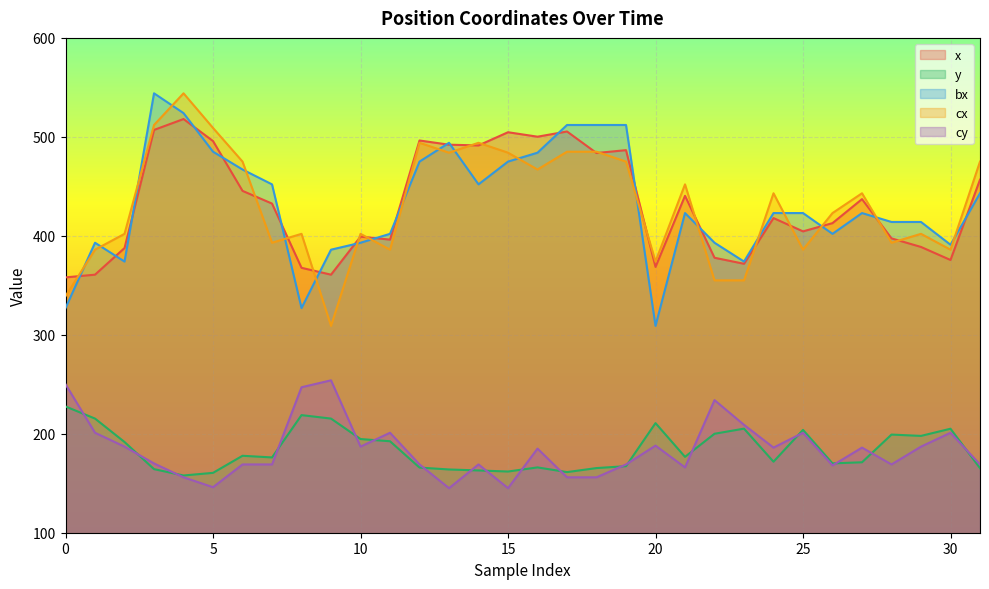

Is the value of cy at 15 greater than the value of x at 26?

No